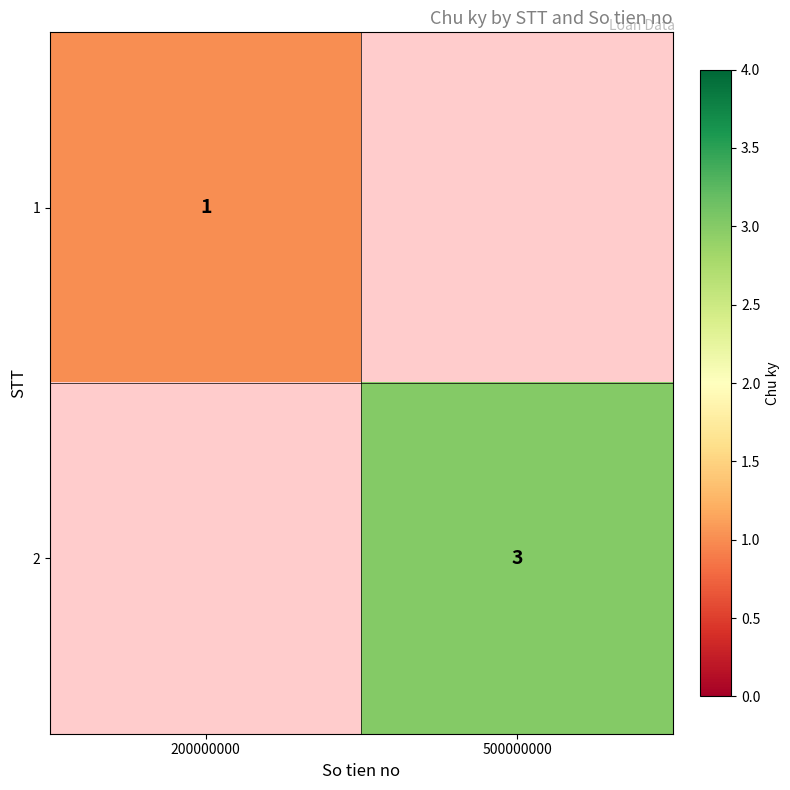

True or false: 1 has a value of 1 at 200000000.

True